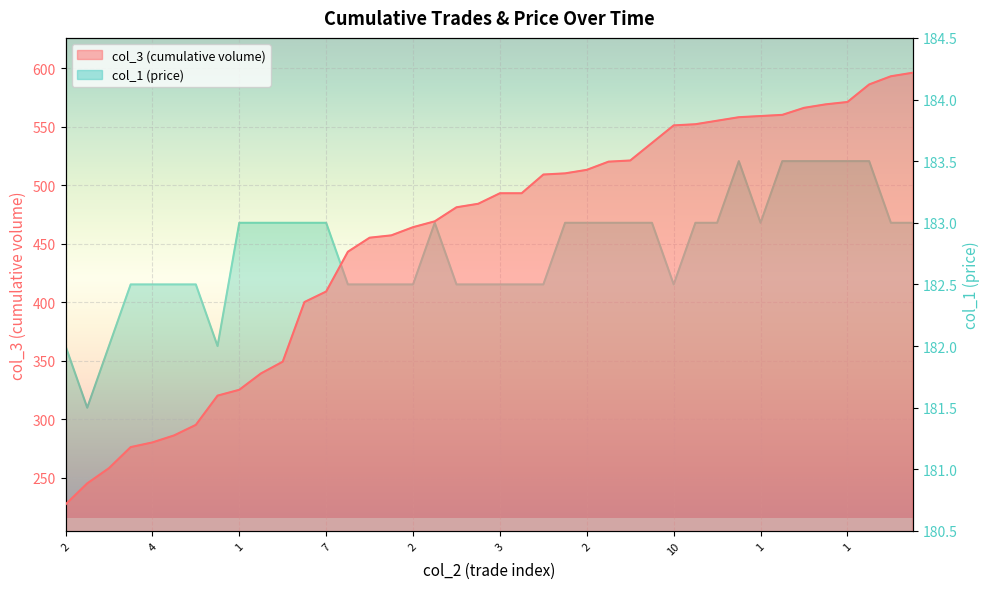

Which series has the widest spread of values?

col_3